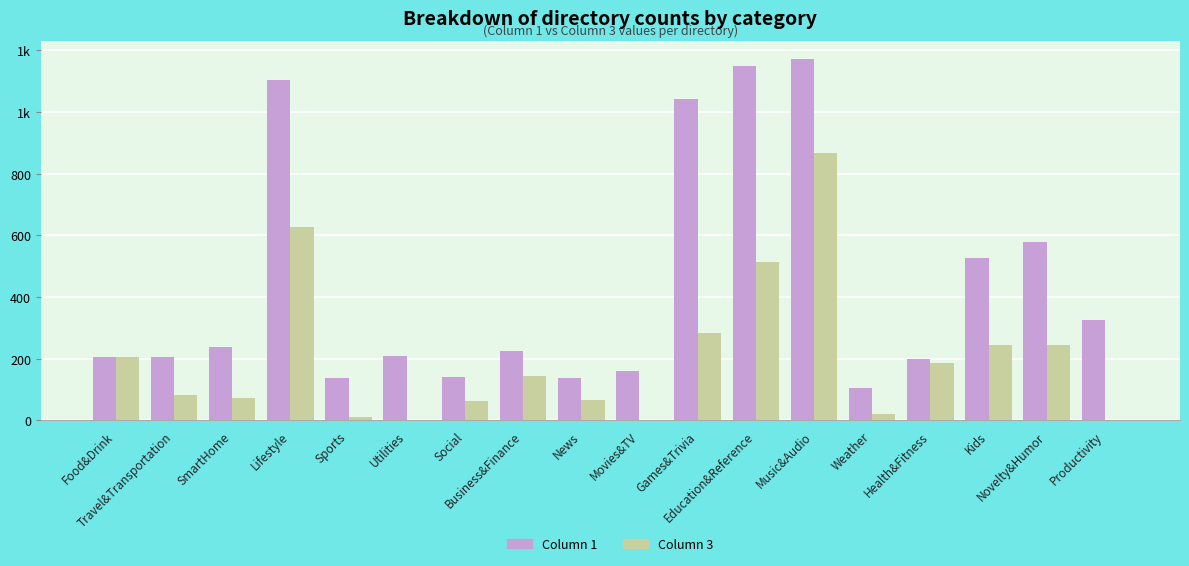

Which series changed the most between Kids and Productivity?

Column 3